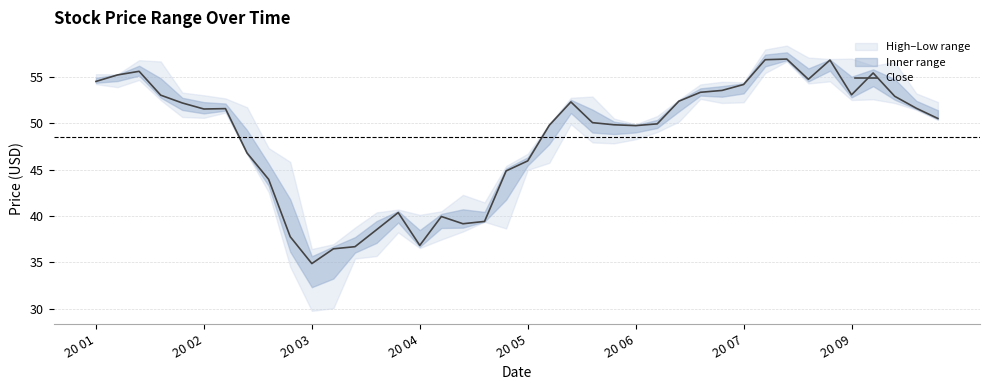

What is the sum of all values?

1938.6